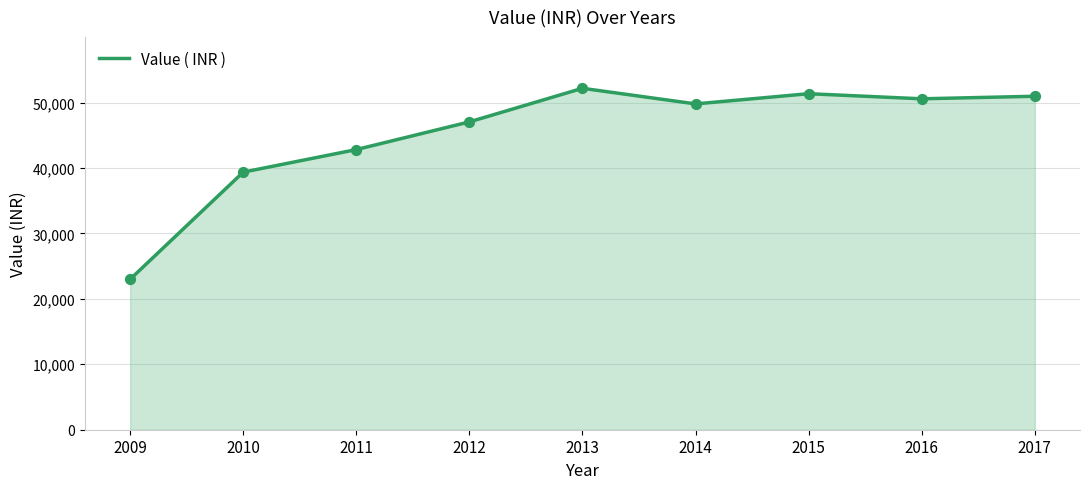

What is the change in value from 2012 to 2014?

+2748.0